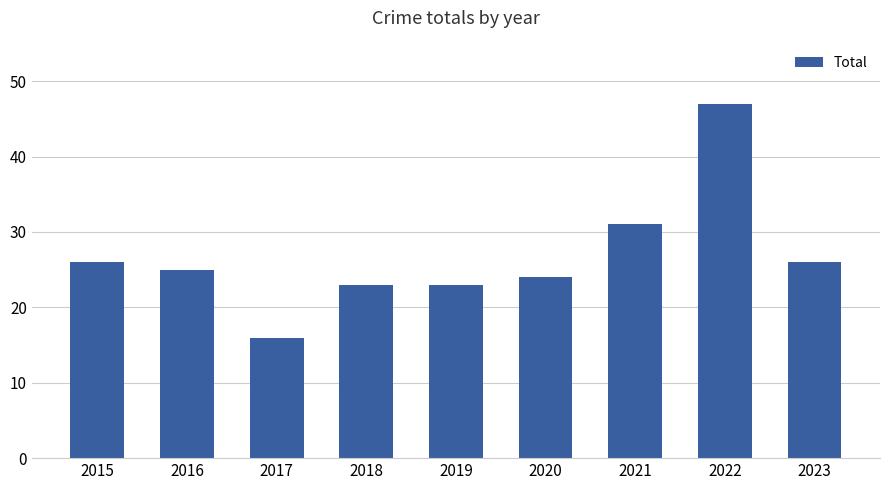

What is the average value?

27